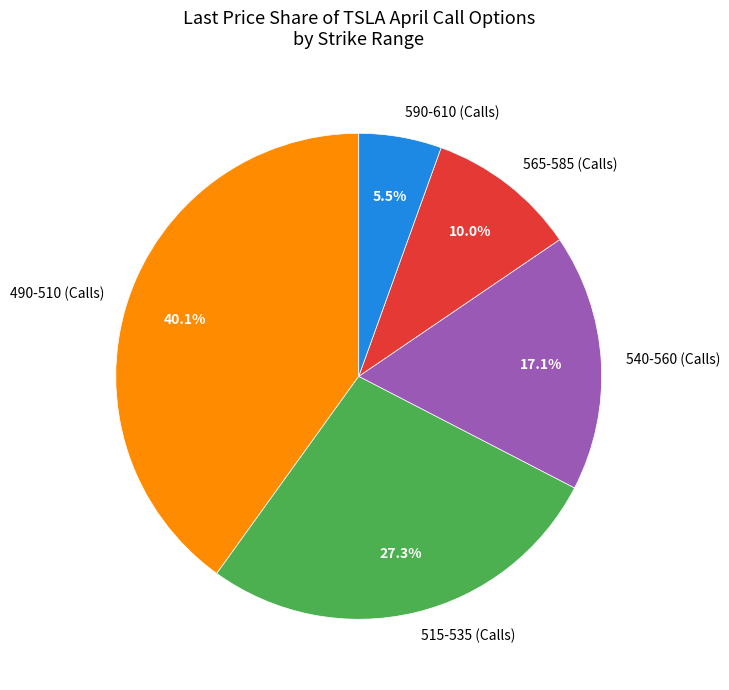

How many segments does this pie chart have?

5